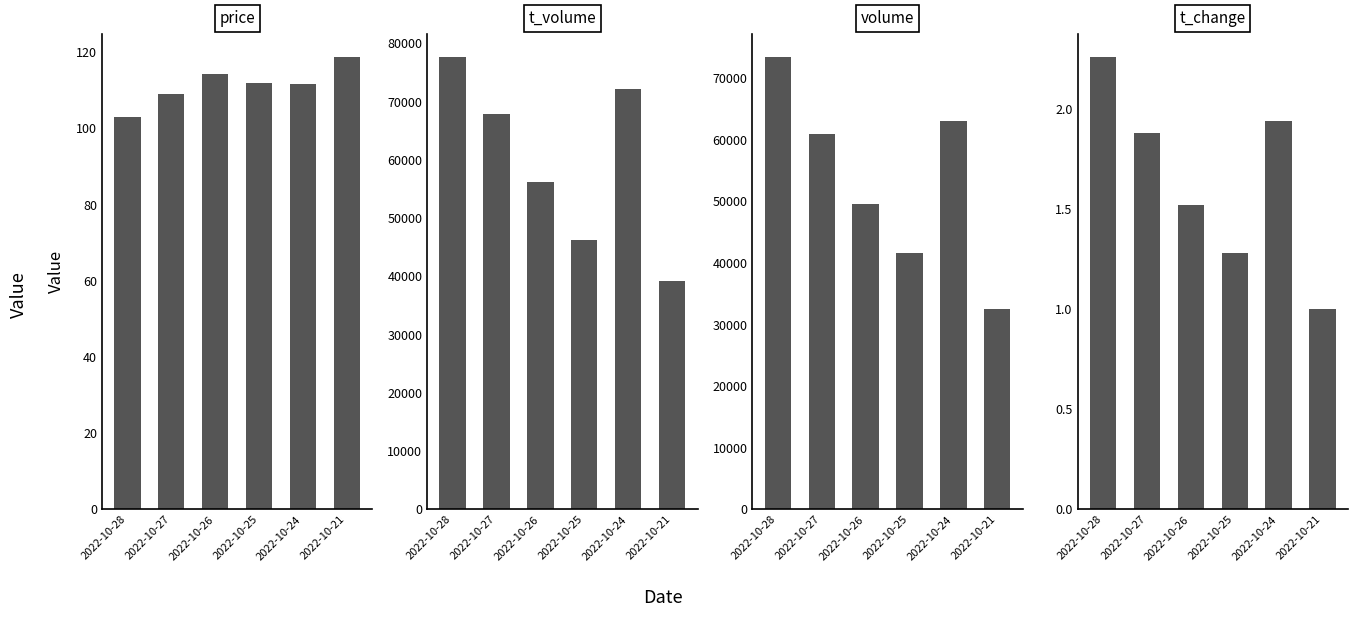

Reading right to left, transcribe all the data shown in this chart.

price: 118.8	111.6	111.9	114.2	109.1	103.0
t_volume: 39129.0	72148.0	46310.0	56240.0	67890.0	77691.0
volume: 32572.0	63122.0	41600.0	49543.0	60981.0	73481.0
t_change: 1.0	1.9	1.3	1.5	1.9	2.3